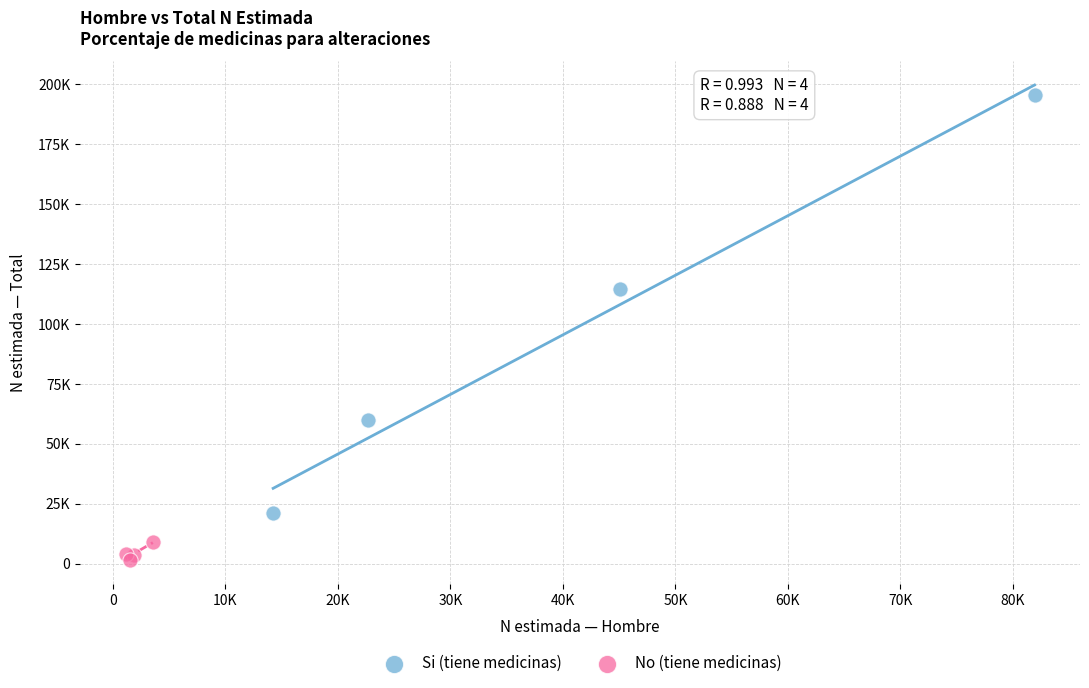

What are all the series names shown in the legend?

Si (tiene medicinas), No (tiene medicinas)